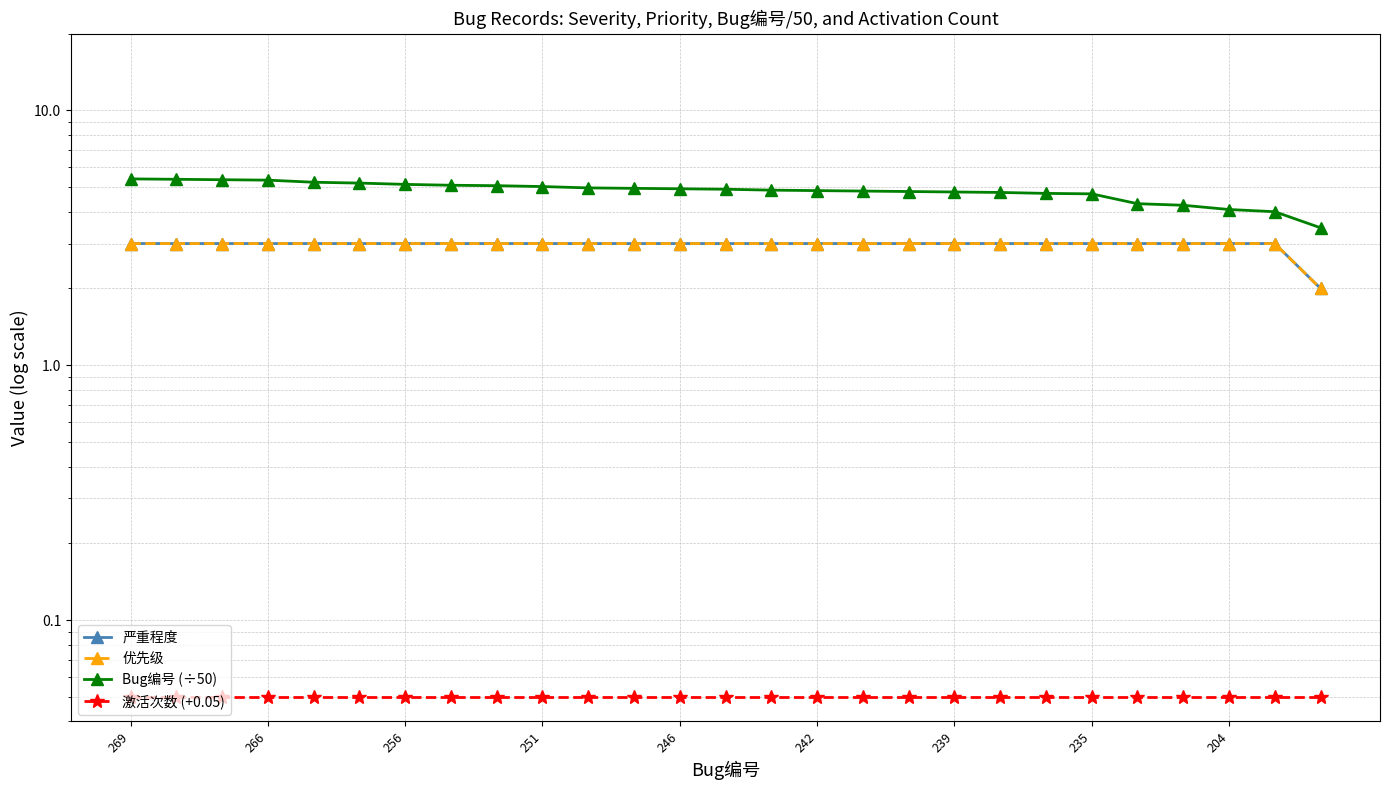

Does the chart have visible grid lines?

Yes